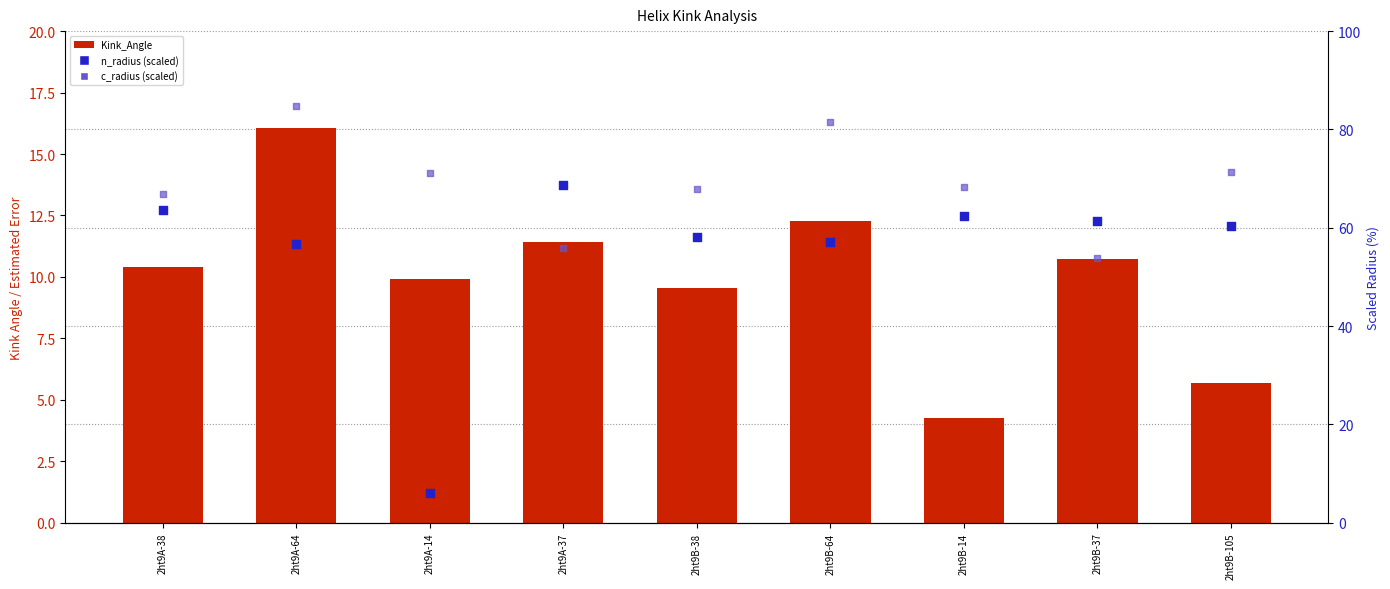

Is the value of c_radius (scaled) at 2ht9A-64 greater than the value of n_radius (scaled) at 2ht9A-14?

Yes